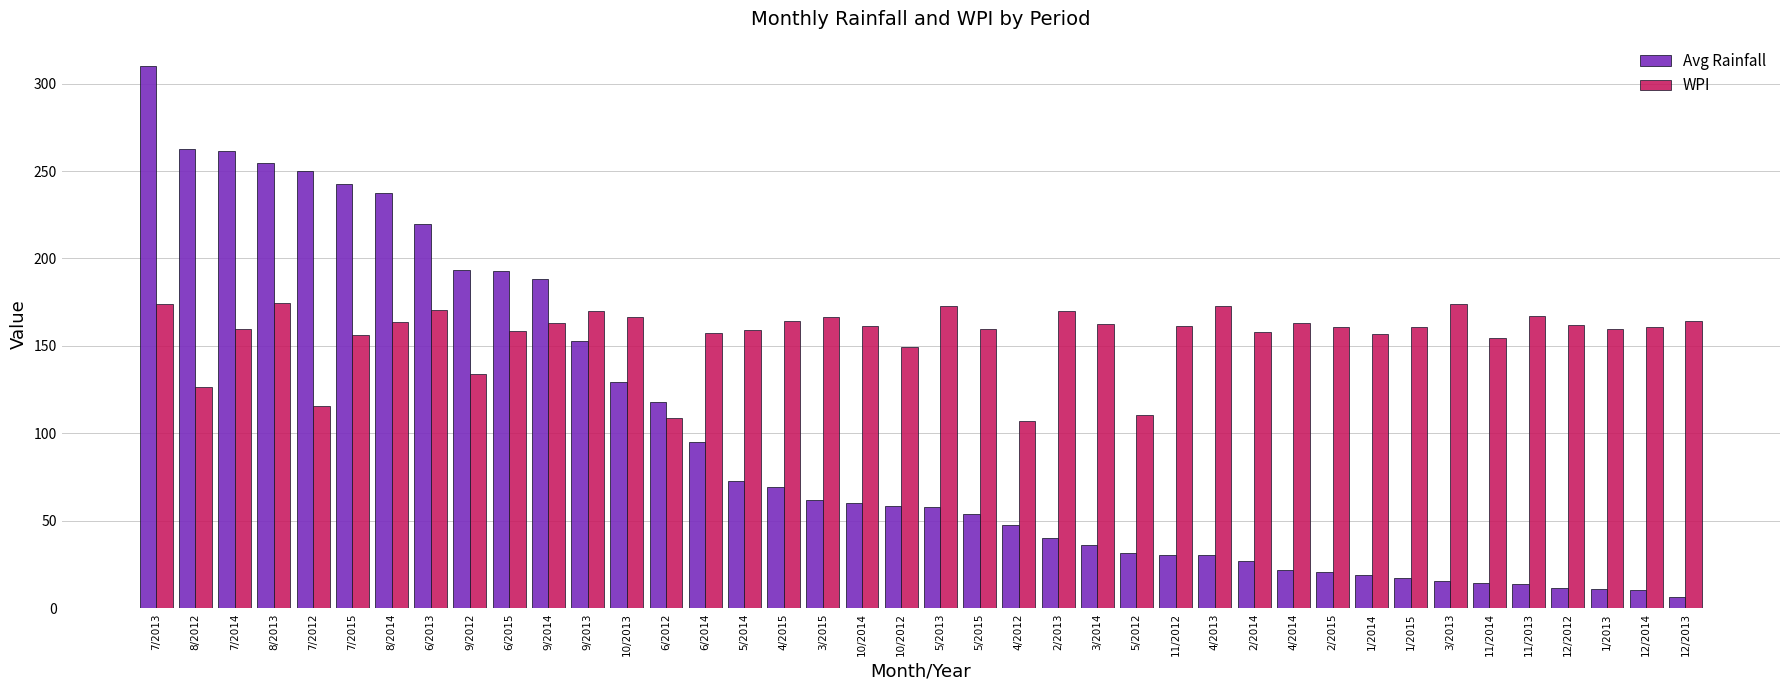

How many bars are there in total?

80